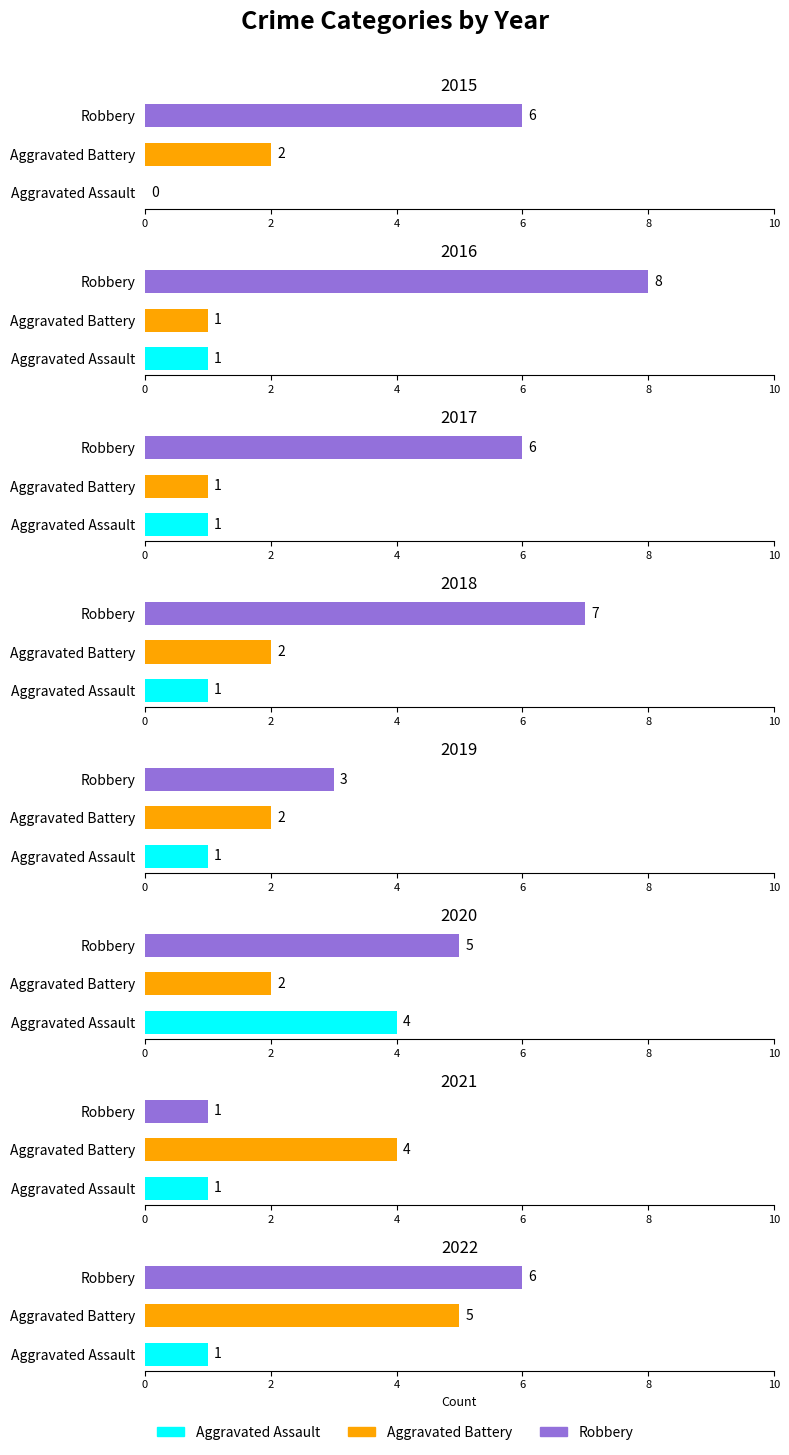

Reading left to right, list all the values displayed in this chart.

Aggravated Assault: 2015=0	2016=1	2017=1	2018=1	2019=1	2020=4	2021=1	2022=1
Aggravated Battery: 2015=2	2016=1	2017=1	2018=2	2019=2	2020=2	2021=4	2022=5
Robbery: 2015=6	2016=8	2017=6	2018=7	2019=3	2020=5	2021=1	2022=6
Total: 2015=8	2016=10	2017=8	2018=10	2019=6	2020=11	2021=6	2022=12